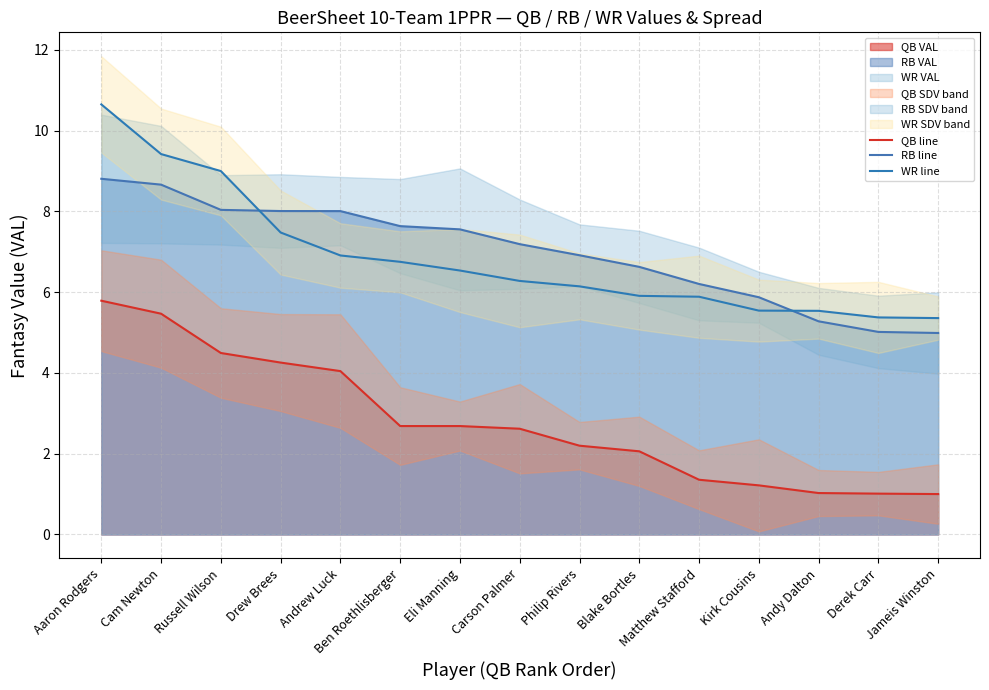

At which label does WR line reach its minimum?

Jameis Winston